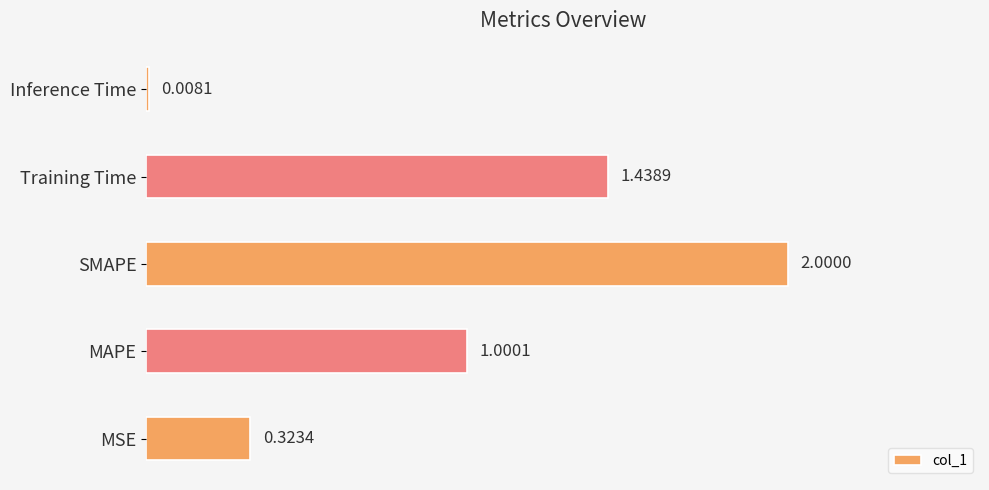

What is the sum of all values?

4.8